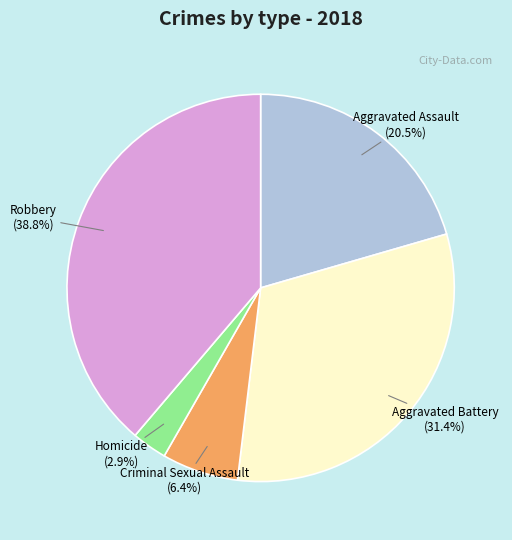

What percentage is NOT represented by Robbery?

61.2%